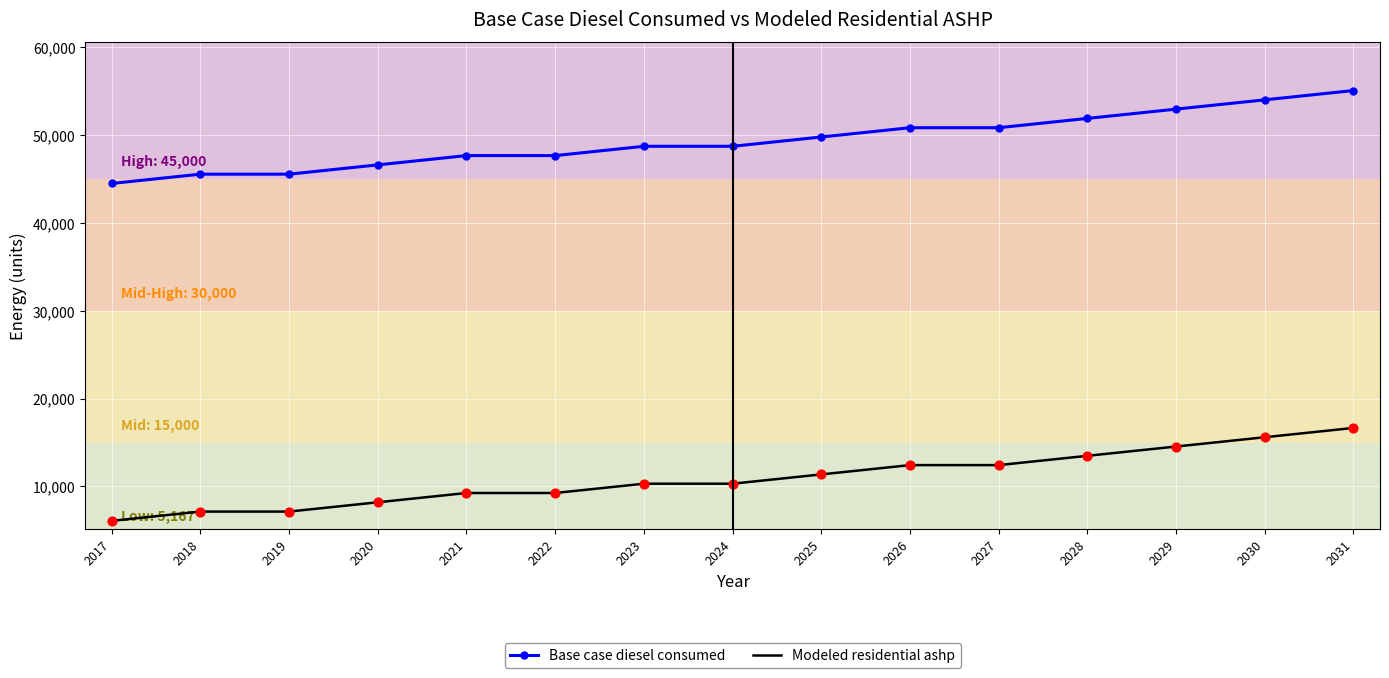

Is the value of Base case diesel consumed at 2020 greater than the value of Modeled residential ashp at 2030?

Yes